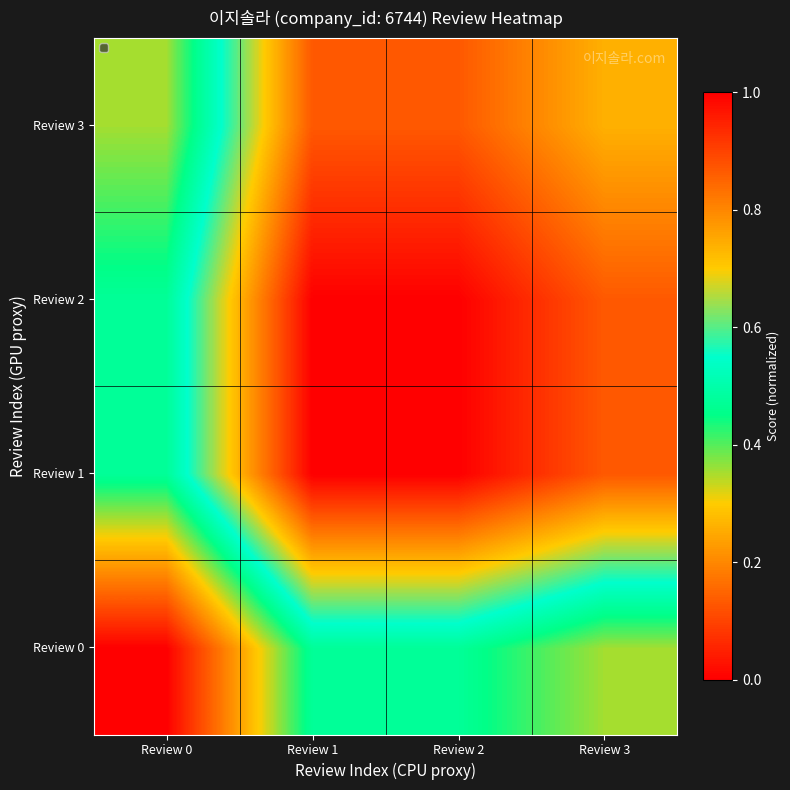

Reading left to right, transcribe all the data shown in this chart.

Review 0: Review 0=0.0	Review 1=0.5	Review 2=0.5	Review 3=0.4
Review 1: Review 0=0.5	Review 1=1.0	Review 2=1.0	Review 3=0.9
Review 2: Review 0=0.5	Review 1=1.0	Review 2=1.0	Review 3=0.9
Review 3: Review 0=0.4	Review 1=0.9	Review 2=0.9	Review 3=0.7